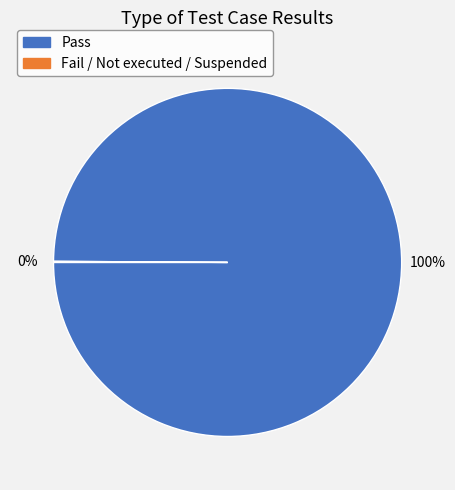

To the nearest percent, what is the average slice percentage?

50%